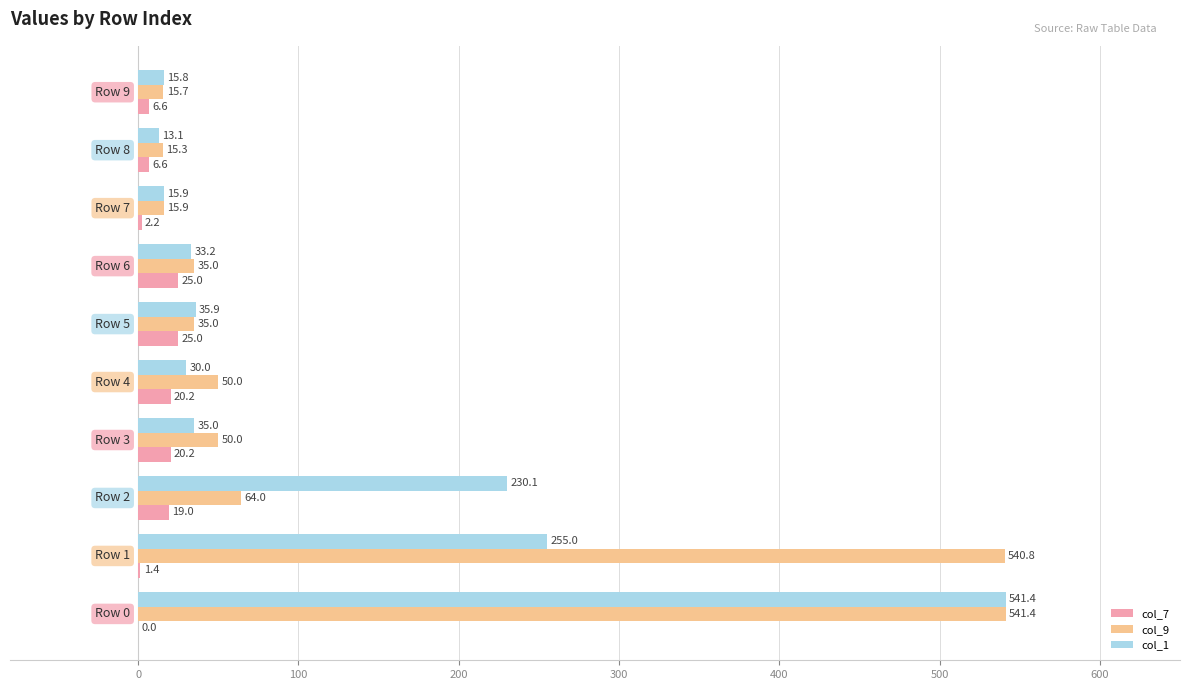

What is the maximum value shown in the chart?

541.4